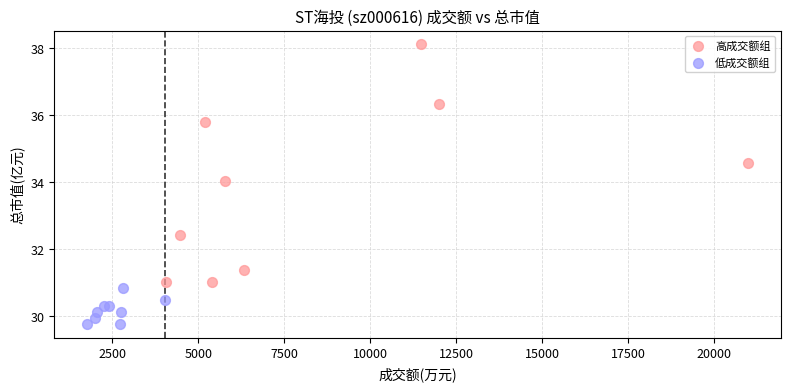

Which series reaches the maximum Y coordinate?

高成交额组